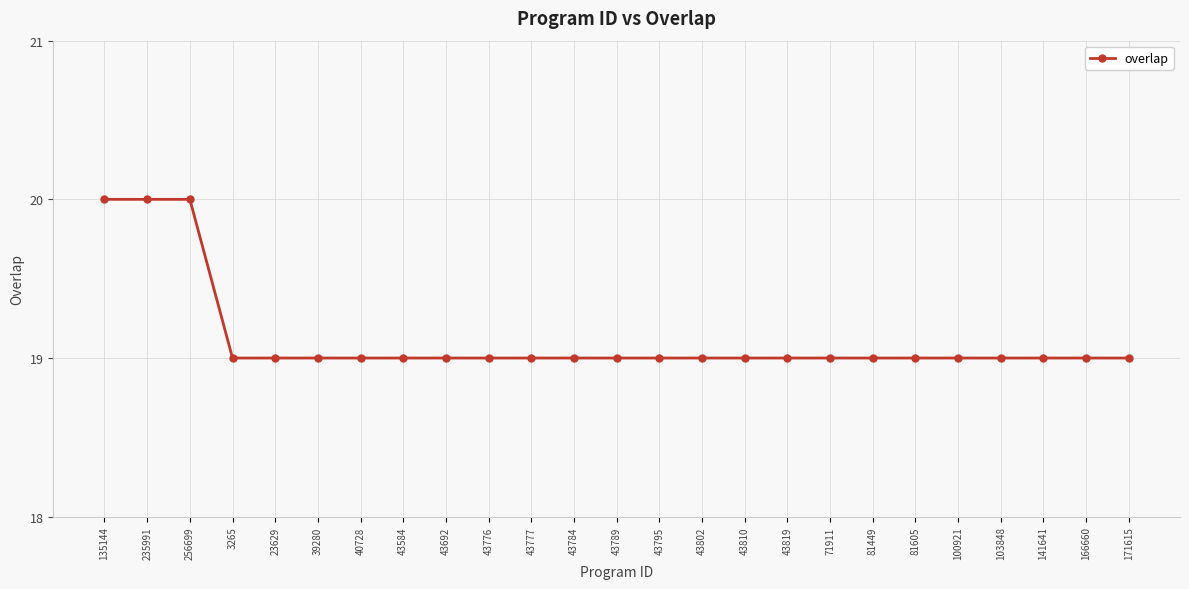

What is the value of the 16th point from the left?

19